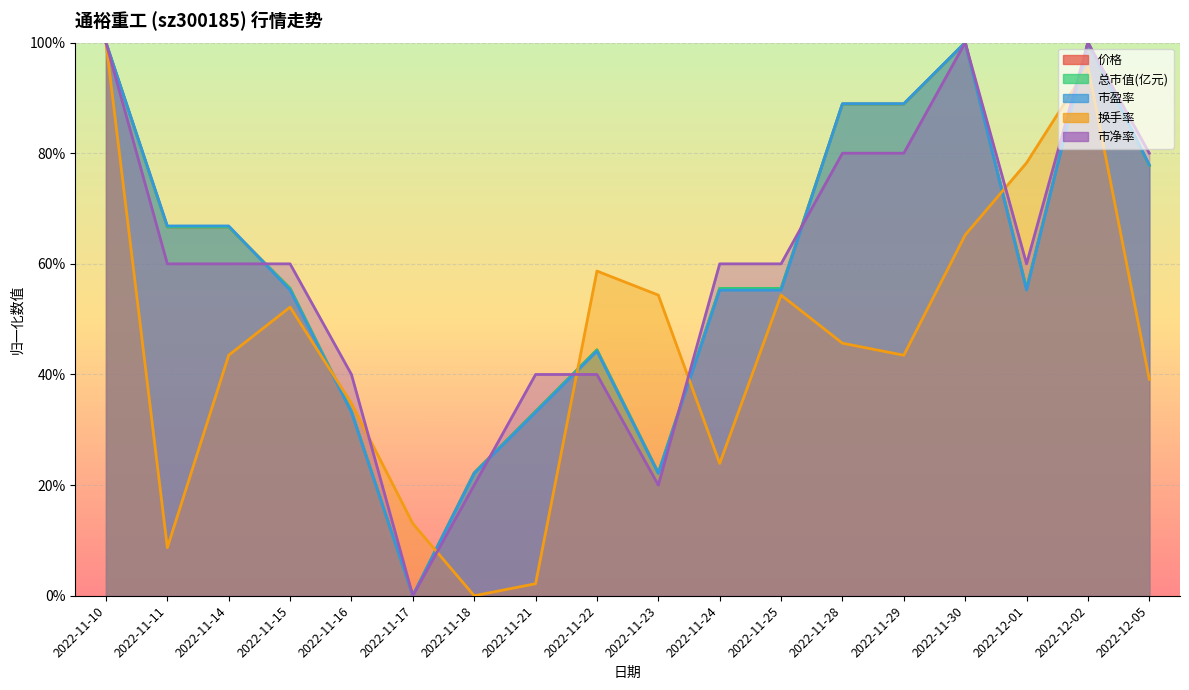

Where is 总市值(亿元) nearest to the value 0?

2022-11-17